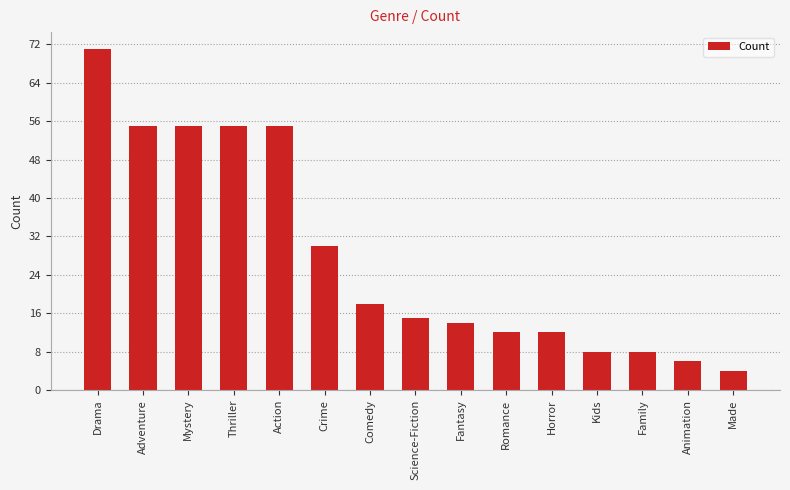

What is the sum of all values?

418